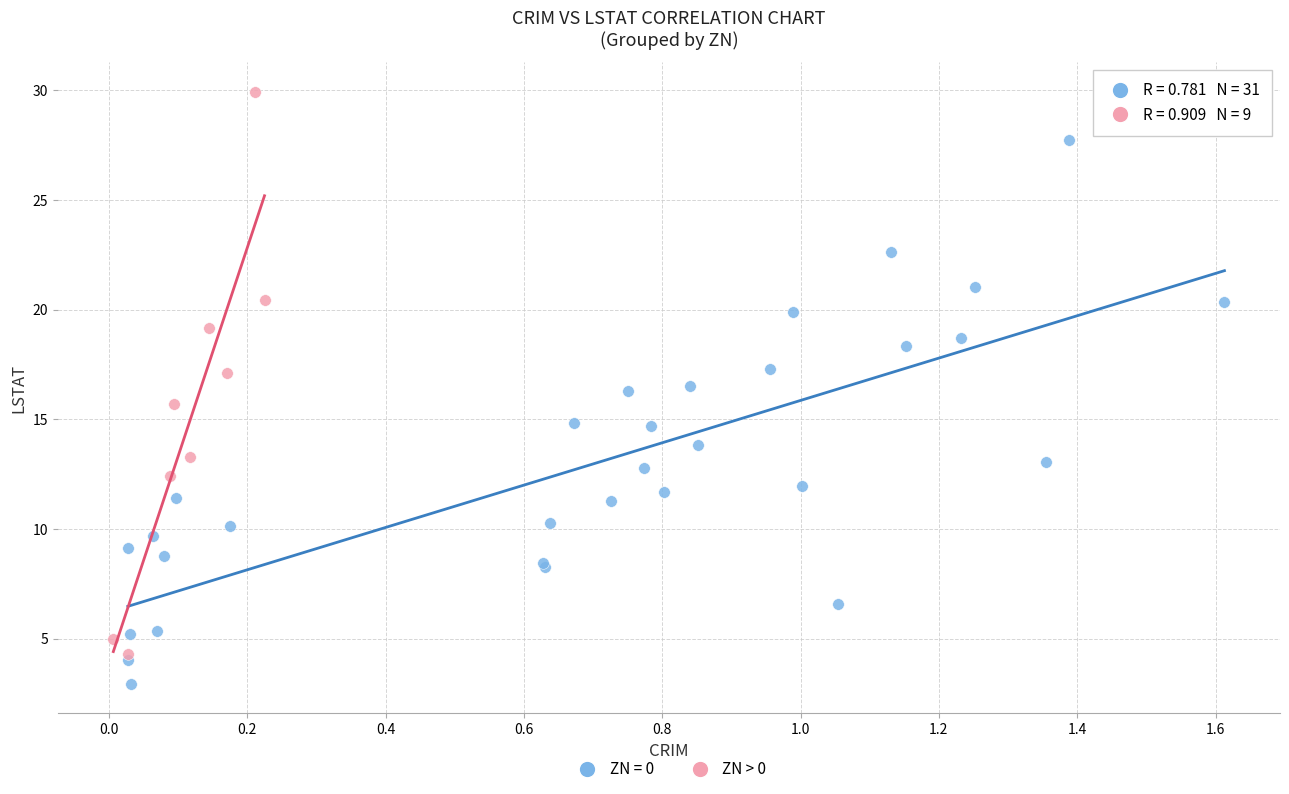

Which series reaches the minimum Y coordinate?

ZN = 0